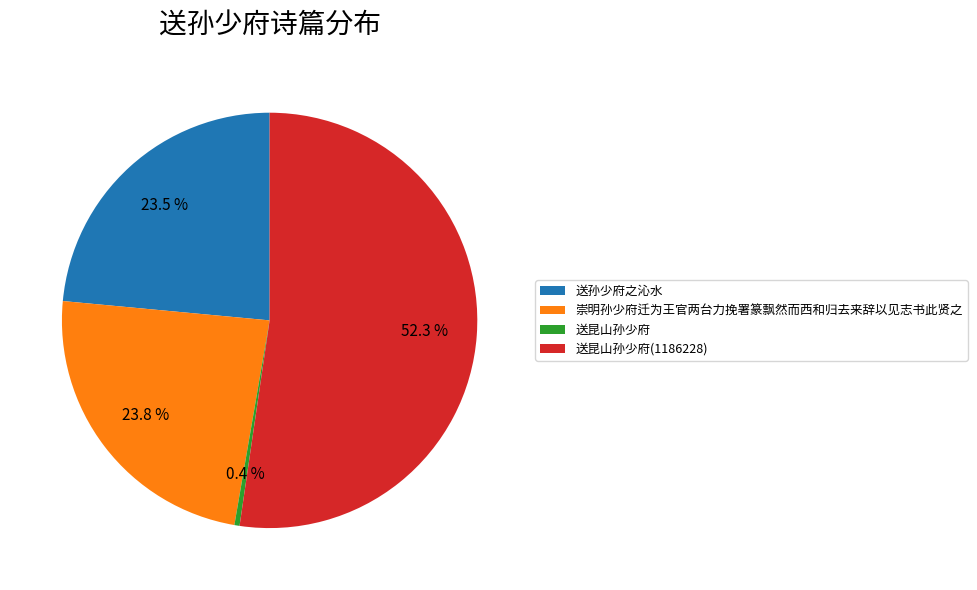

Which slice is the largest?

送昆山孙少府(1186228)